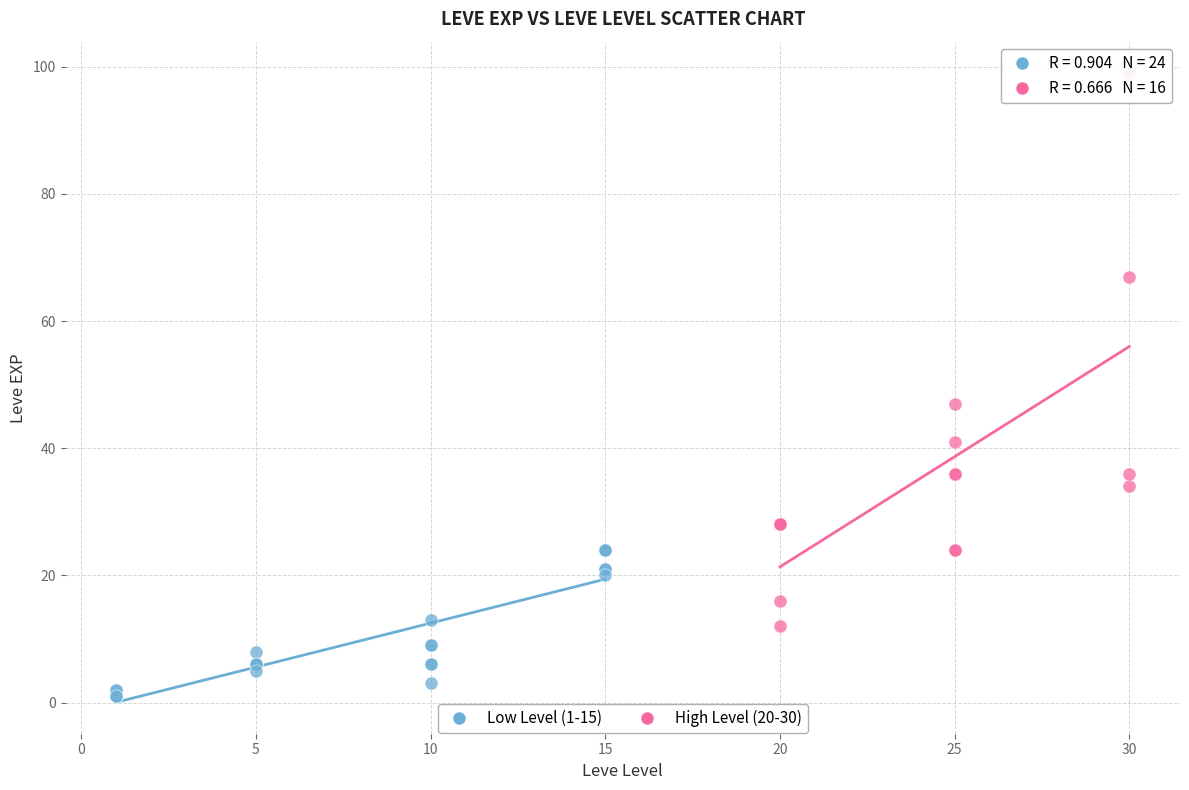

Which series contains the highest Y value?

High Level (20-30)